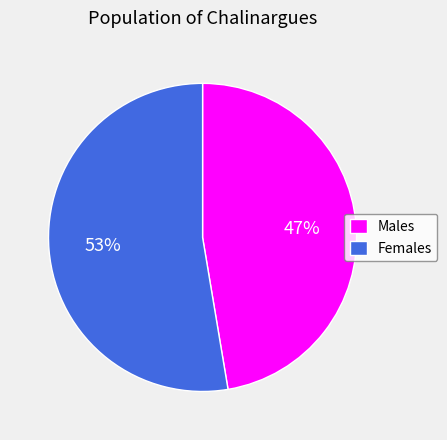

Is there a majority slice in this chart?

Yes